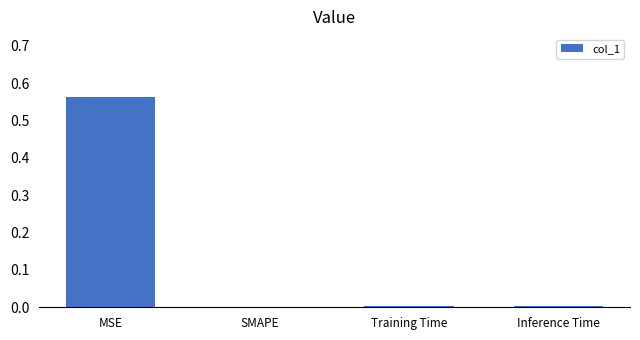

Between Inference Time and MSE, which is larger?

MSE